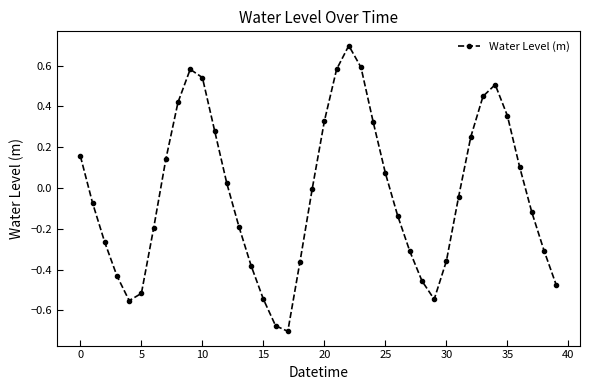

What is the difference between the maximum and second lowest values?

1.4